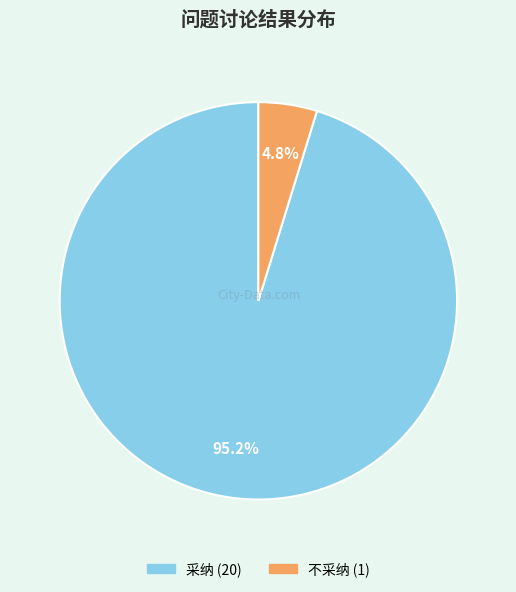

To the nearest percent, what percentage of the pie is 采纳?

95%